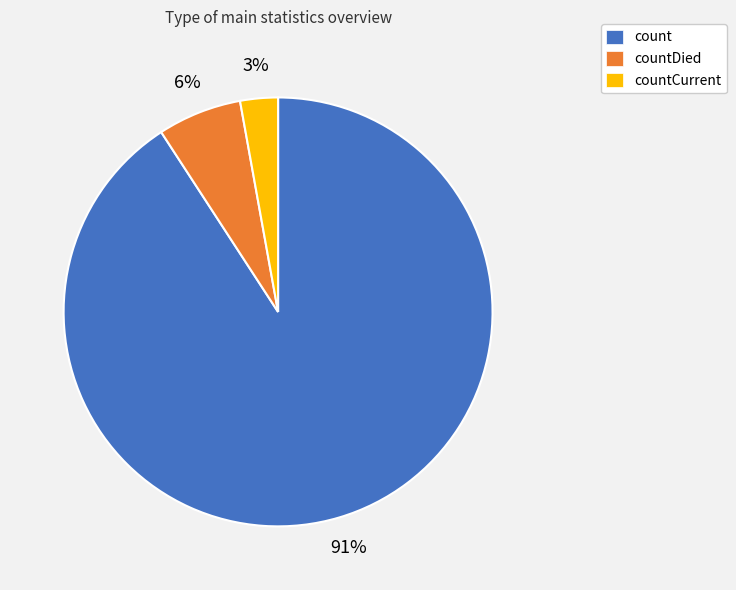

Between countDied and countCurrent, which is larger?

countDied